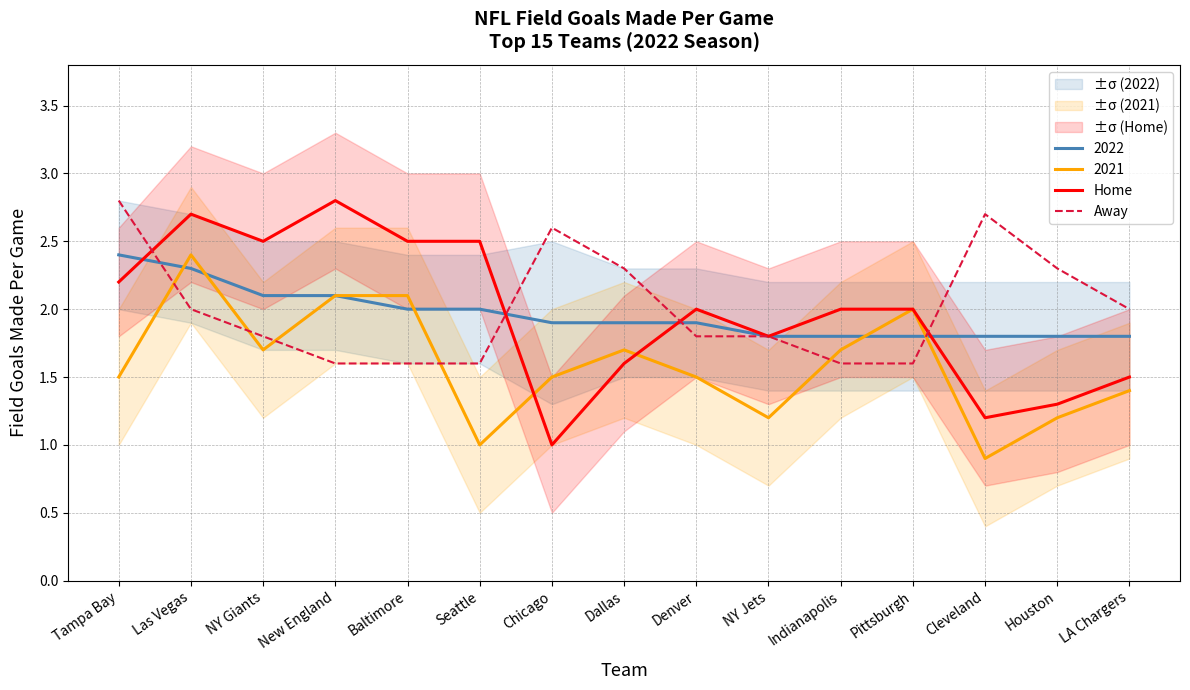

True or false: Away has a value of 2.0 at Las Vegas.

True